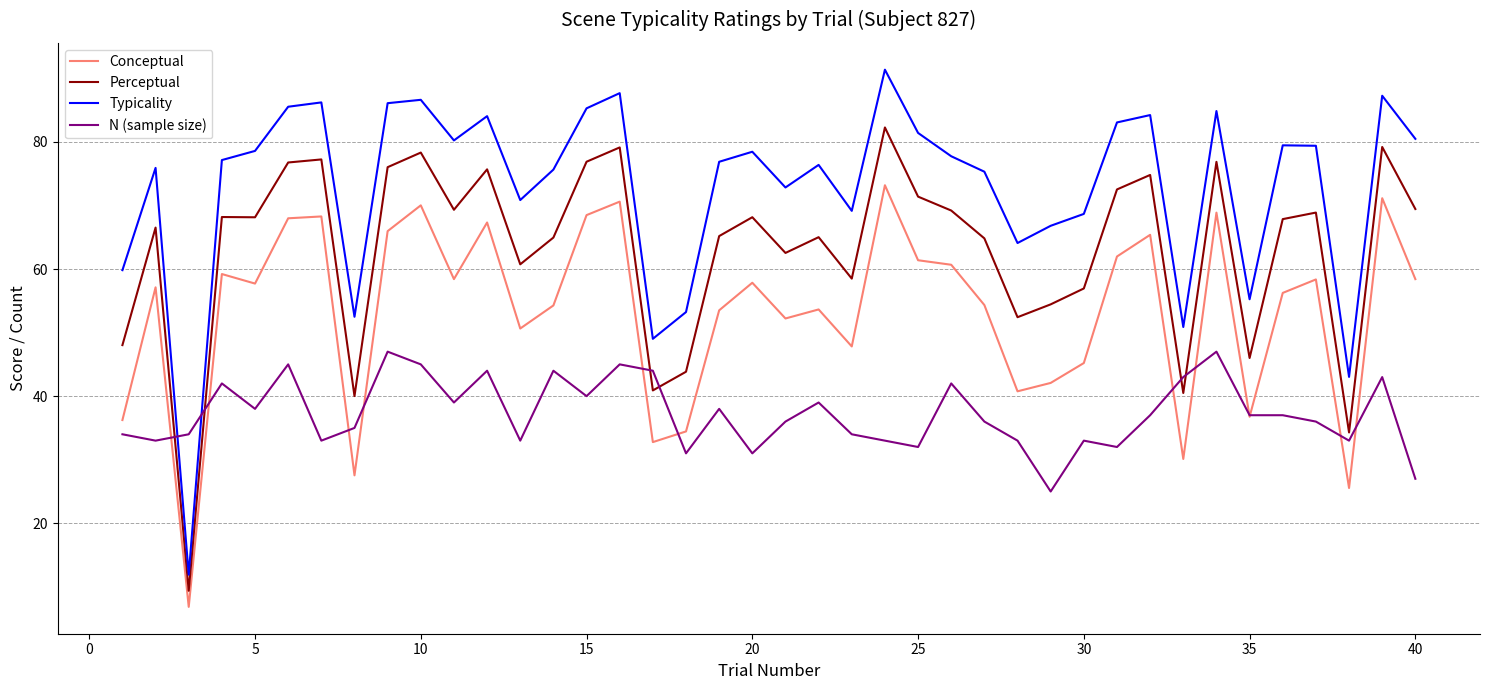

Which series has the largest total across all categories?

Typicality